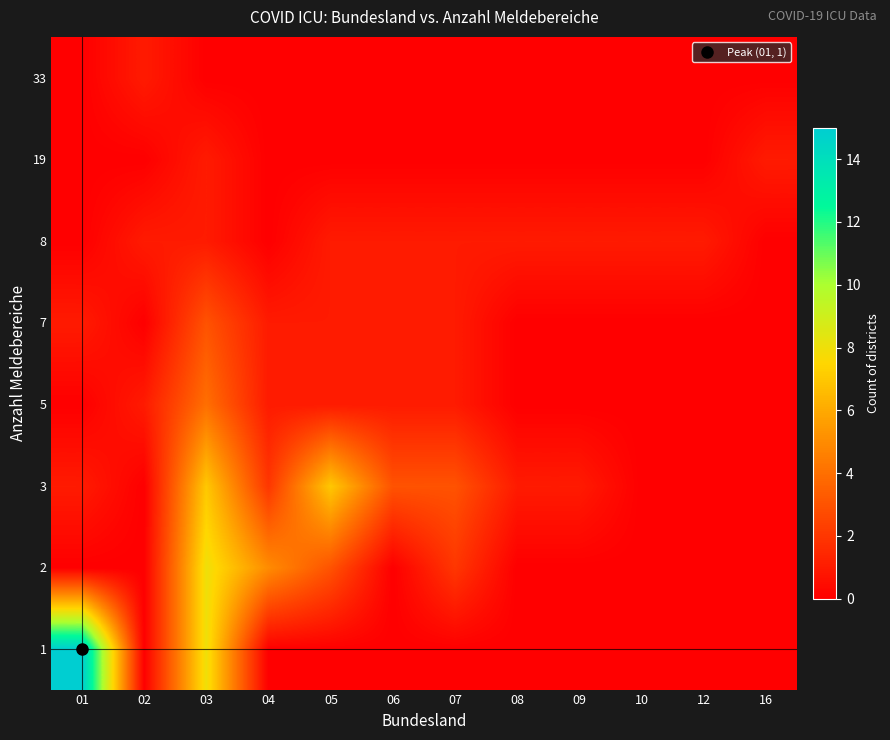

Which category has the highest value across all series?

01